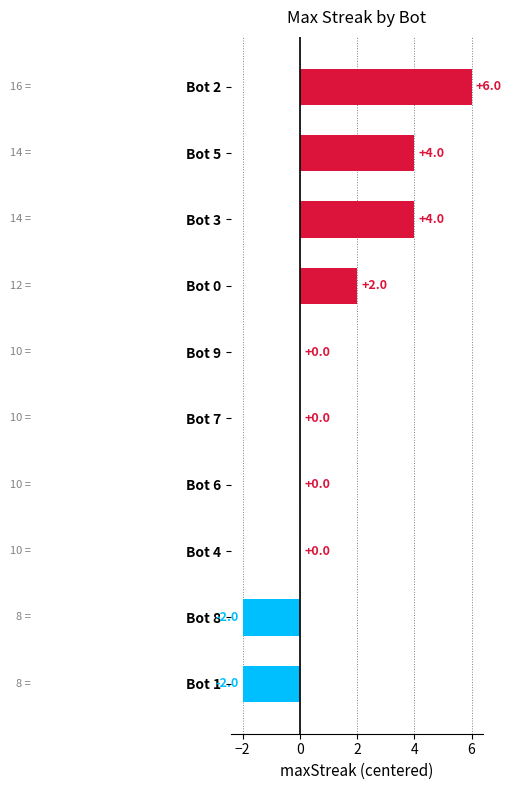

Count the number of data series in this chart.

1